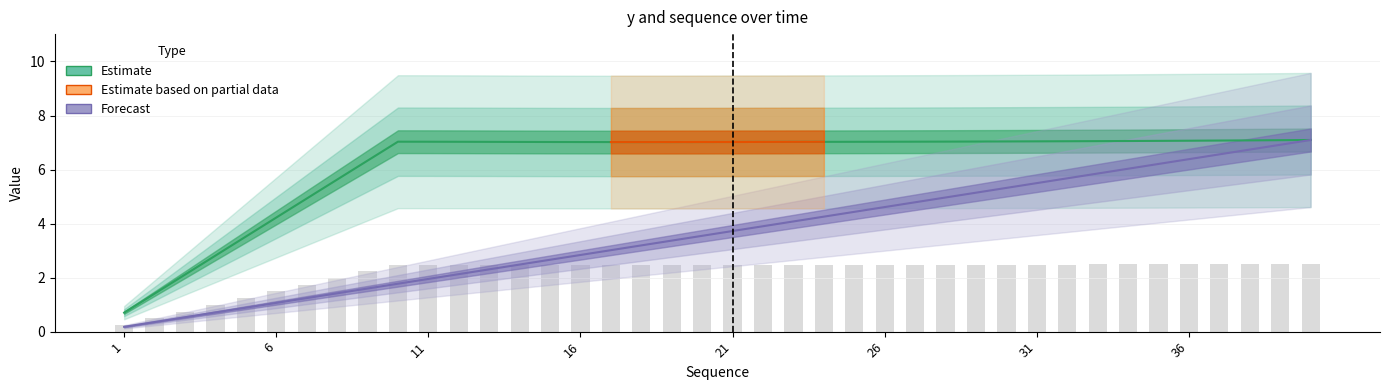

How many data points in y are above 7?

31